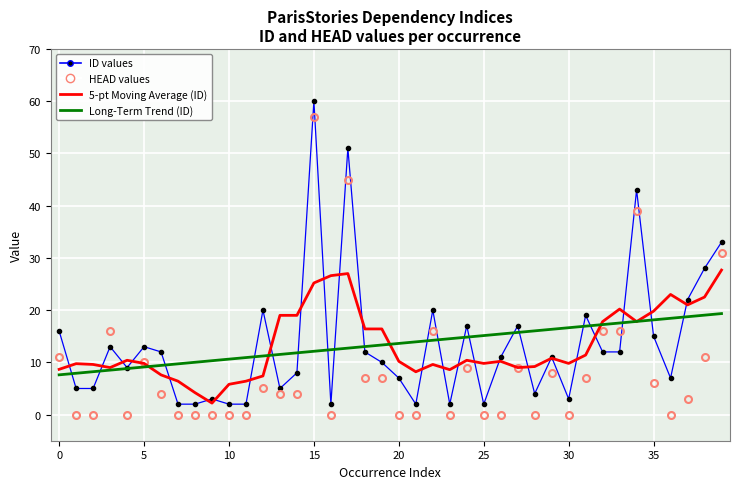

What is the maximum value for HEAD values?

57.0